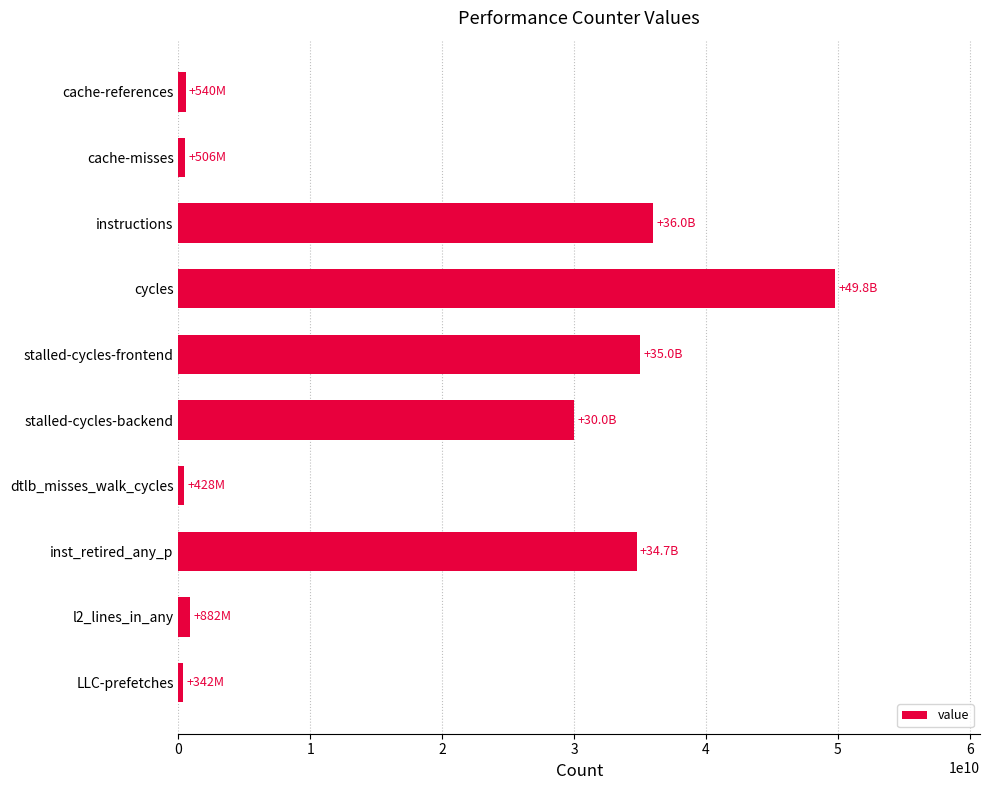

Which has a higher value, stalled-cycles-frontend or dtlb_misses_walk_cycles?

stalled-cycles-frontend